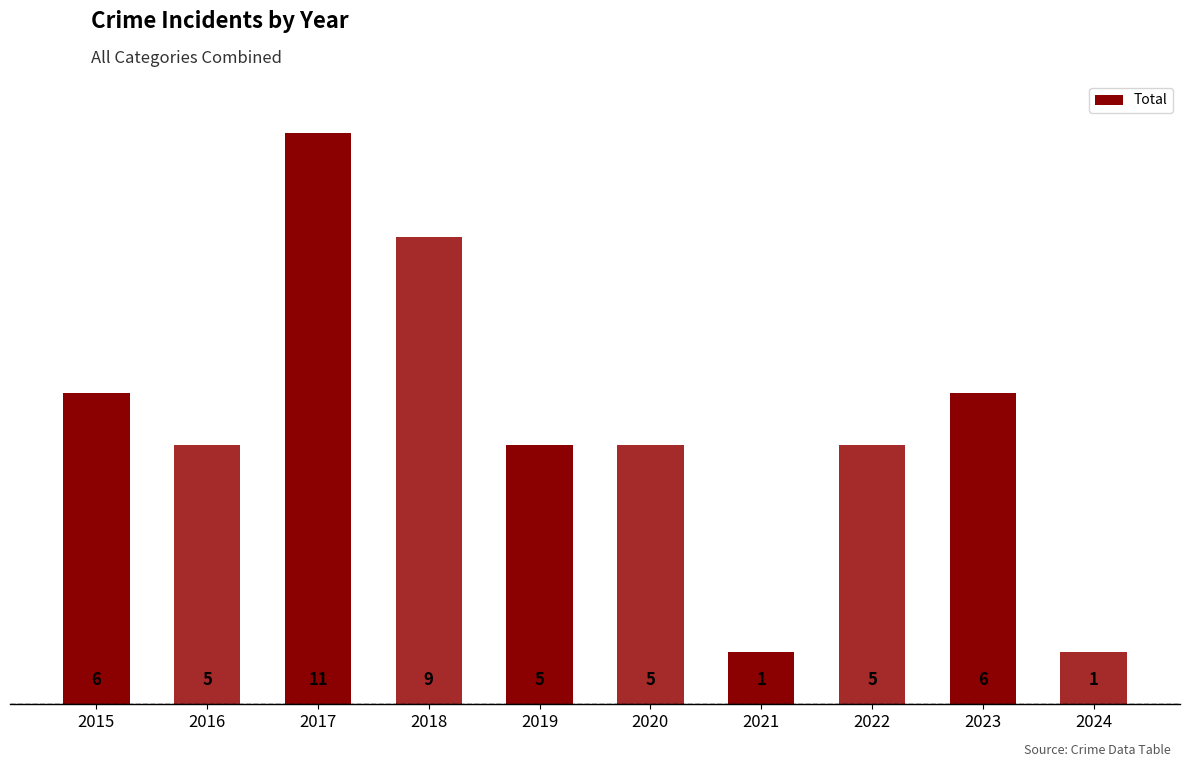

Read the value at 2022.

5